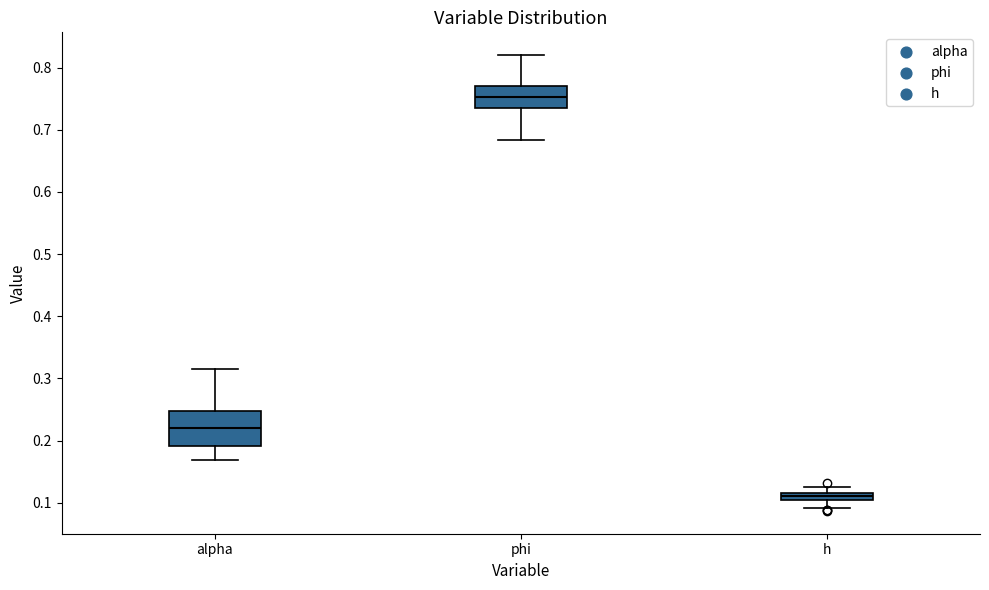

Where does the median line of the box for phi sit on the y-axis? The values are not printed on the chart, so give them approximately, as read against the axis.

0.75